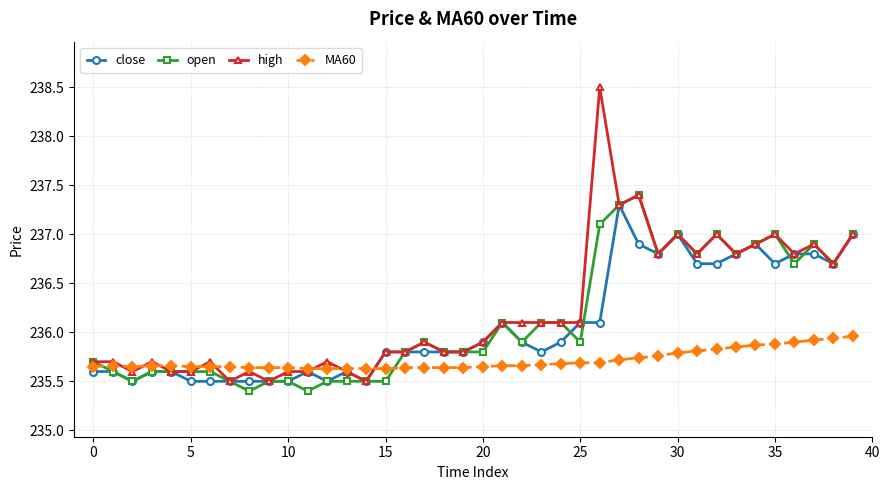

True or false: MA60 has more than 0 interior local peaks.

True